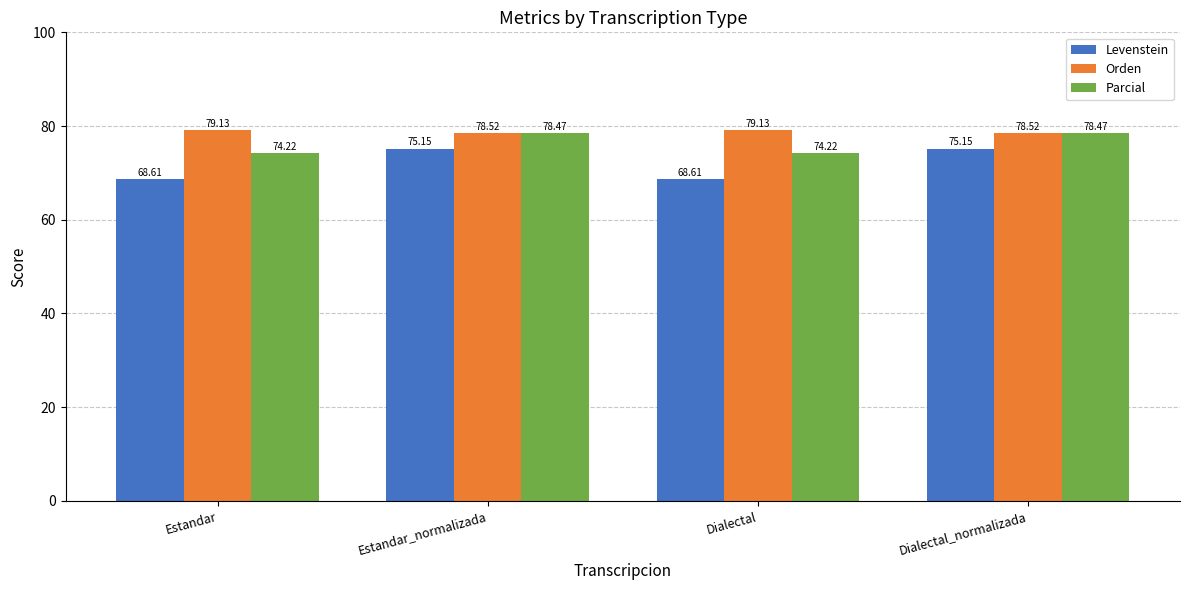

What is the smallest value displayed?

68.6